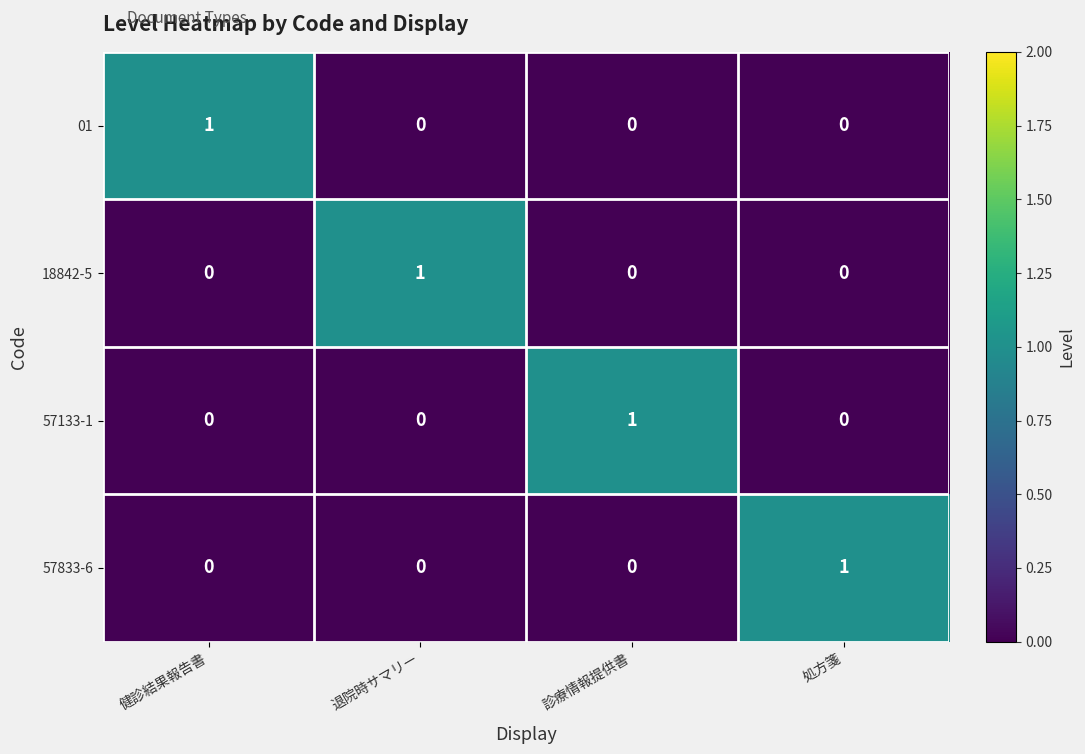

At which label does 01 reach its peak?

健診結果報告書